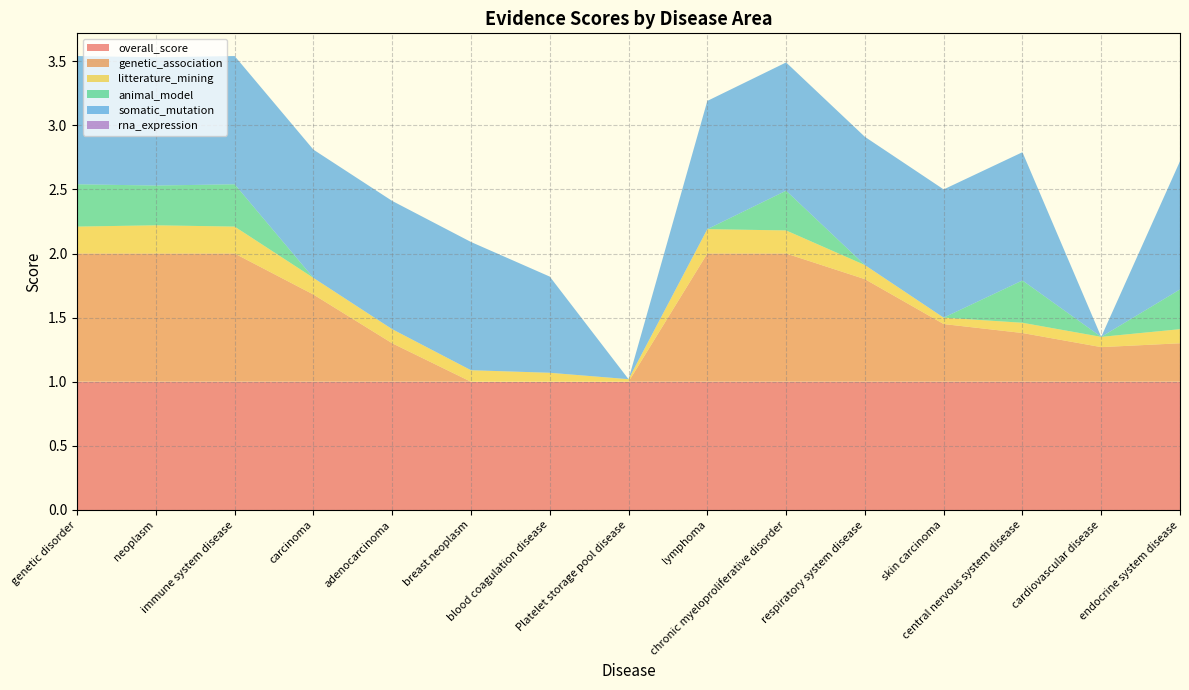

Reading left to right, extract all data points from this chart.

overall_score: 1.0	1.0	1.0	1.0	1.0	1.0	1.0	1.0	1.0	1.0	1.0	1.0	1.0	1.0	1.0
genetic_association: 1.0	1.0	1.0	0.7	0.3	0.0	0.0	0.0	1.0	1.0	0.8	0.5	0.4	0.3	0.3
litterature_mining: 0.2	0.2	0.2	0.1	0.1	0.1	0.1	0.0	0.2	0.2	0.1	0.1	0.1	0.1	0.1
animal_model: 0.3	0.3	0.3	0.0	0.0	0.0	0.0	0.0	0.0	0.3	0.0	0.0	0.3	0.0	0.3
somatic_mutation: 1.0	1.0	1.0	1.0	1.0	1.0	0.8	0.0	1.0	1.0	1.0	1.0	1.0	0.0	1.0
rna_expression: 0.0	0.0	0.0	0.0	0.0	0.0	0.0	0.0	0.0	0.0	0.0	0.0	0.0	0.0	0.0